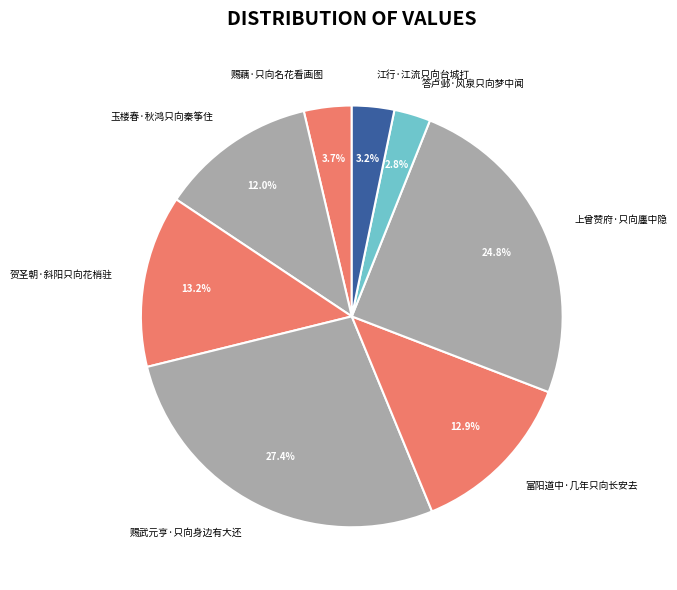

What is the largest slice in the pie chart?

赐武元亨·只向身边有大还